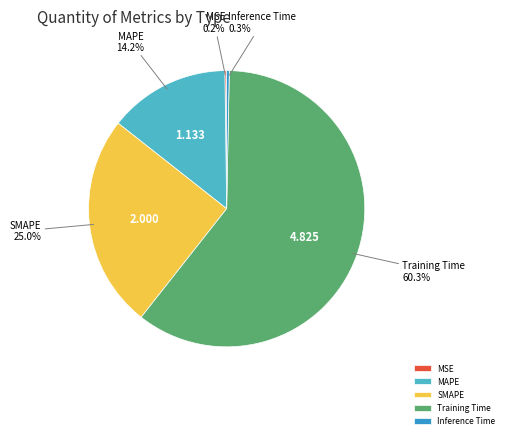

Is there a majority slice in this chart?

Yes